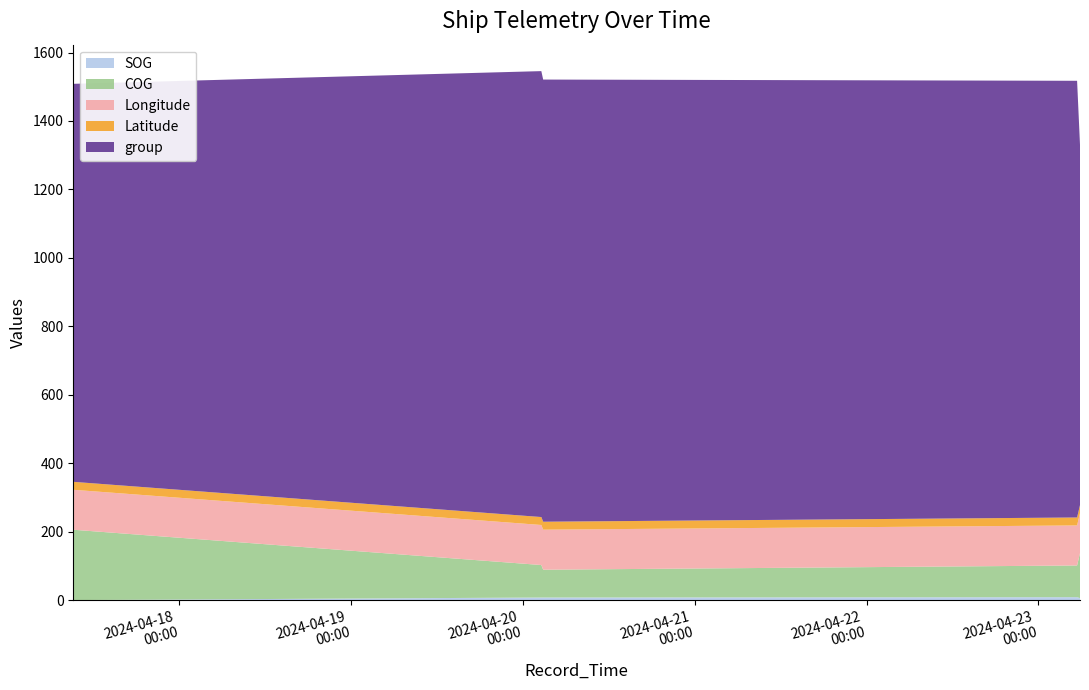

Reading left to right, transcribe all the data shown in this chart.

SOG: 2024-04-17 09:10:00=0.1	2024-04-20 02:33:31=7.6	2024-04-20 02:48:59=7.6	2024-04-23 05:24:36=8.6	2024-04-23 05:49:02=5.9
COG: 2024-04-17 09:10:00=205.5	2024-04-20 02:33:31=94.9	2024-04-20 02:48:59=81.2	2024-04-23 05:24:36=92.6	2024-04-23 05:49:02=131.4
Longitude: 2024-04-17 09:10:00=116.8	2024-04-20 02:33:31=117.0	2024-04-20 02:48:59=117.1	2024-04-23 05:24:36=117.0	2024-04-23 05:49:02=117.1
Latitude: 2024-04-17 09:10:00=23.2	2024-04-20 02:33:31=23.2	2024-04-20 02:48:59=23.2	2024-04-23 05:24:36=23.2	2024-04-23 05:49:02=23.2
group: 2024-04-17 09:10:00=1163.0	2024-04-20 02:33:31=1303.0	2024-04-20 02:48:59=1292.0	2024-04-23 05:24:36=1276.0	2024-04-23 05:49:02=1053.0